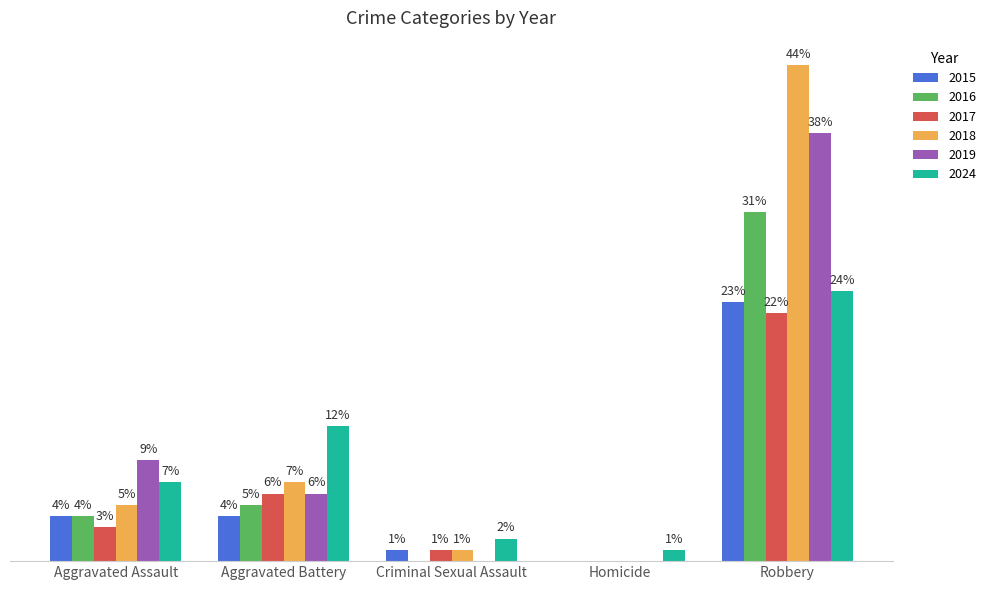

Which category has the highest value in the 2016 series?

Robbery